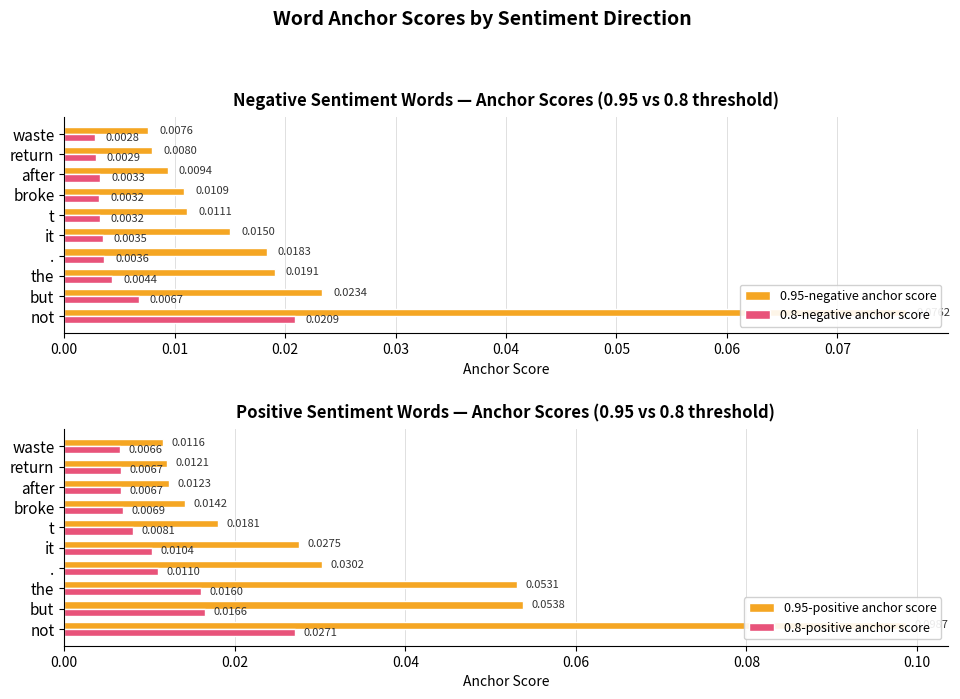

What is the total value across all series at not?

0.2